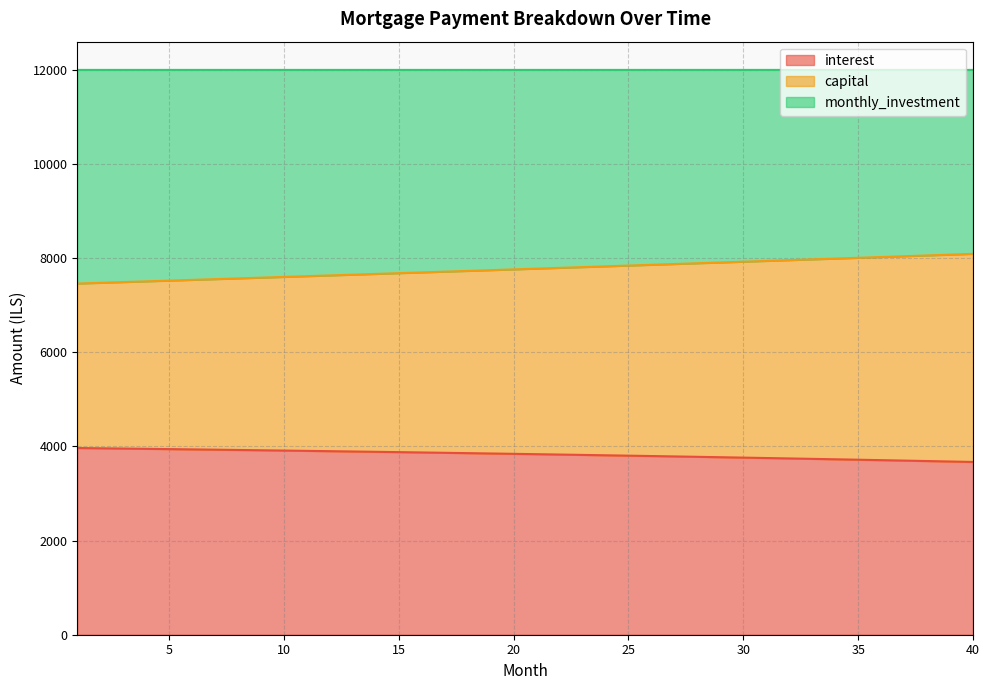

What are all the series names shown in the legend?

interest, capital, monthly_investment